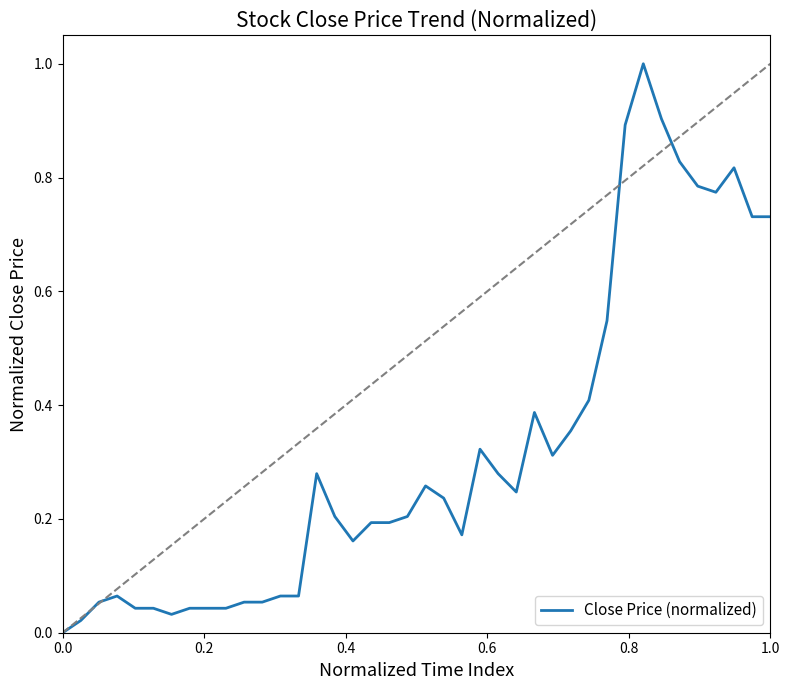

What is the maximum value shown in the chart?

1.0